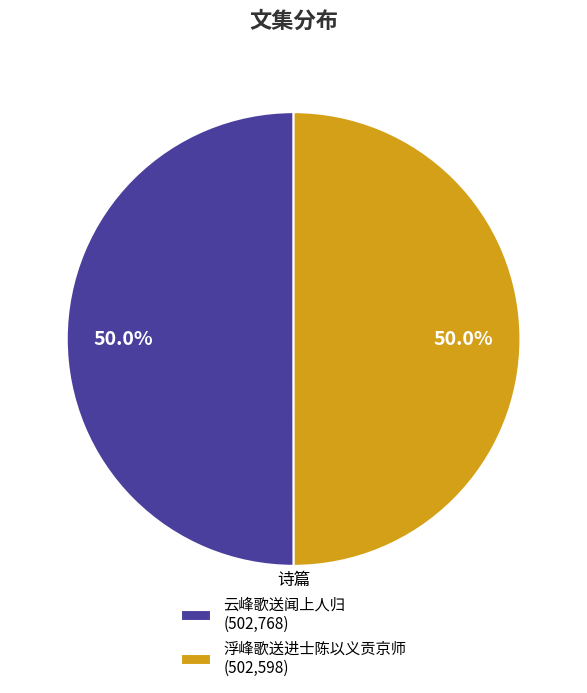

Do 浮峰歌送进士陈以义贡京师 and 云峰歌送闻上人归 together represent more than half of the pie?

Yes